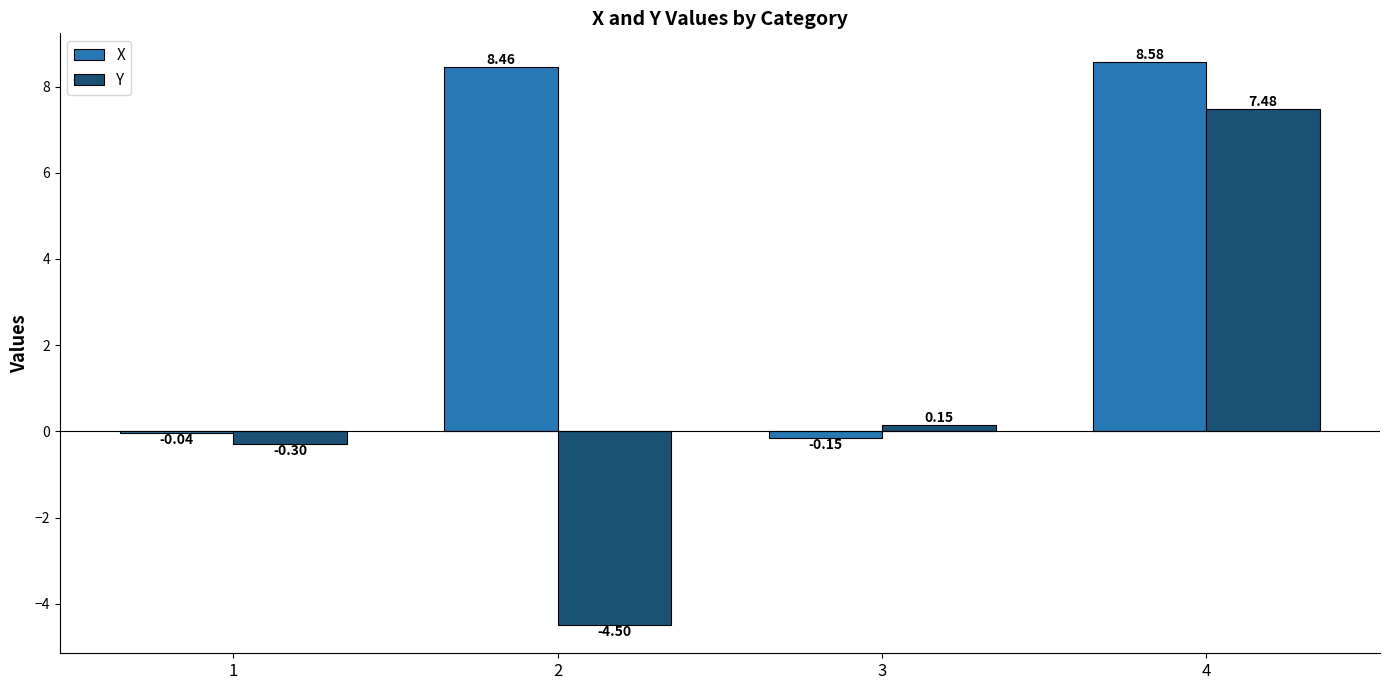

What is the spread (max minus min) of values at 2?

13.0